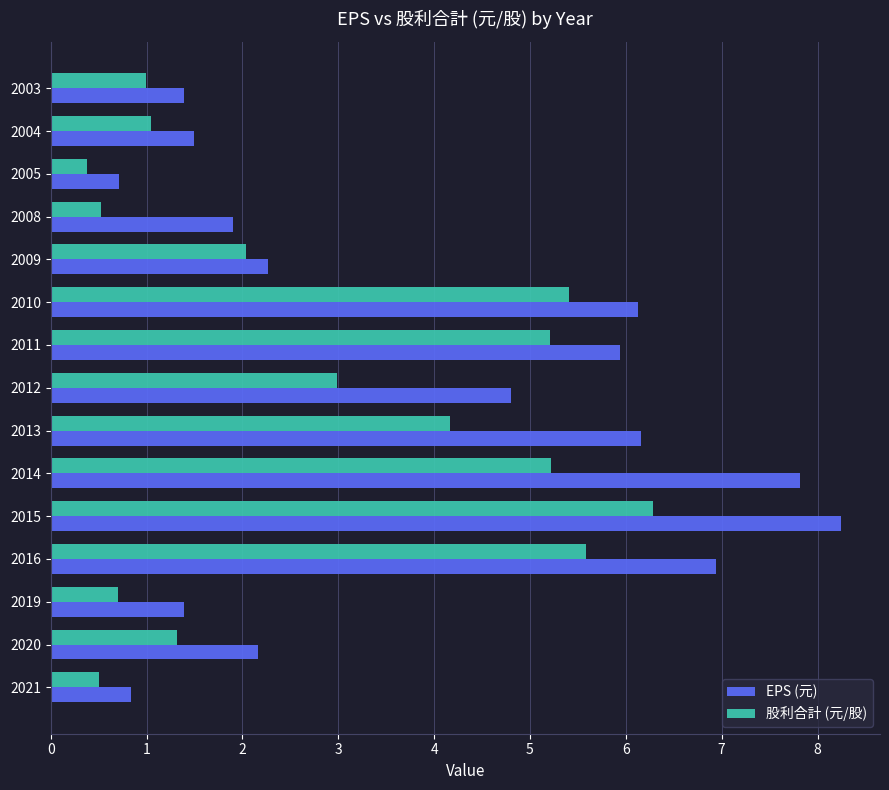

What are all the series names shown in the legend?

EPS (元), 股利合計 (元/股)